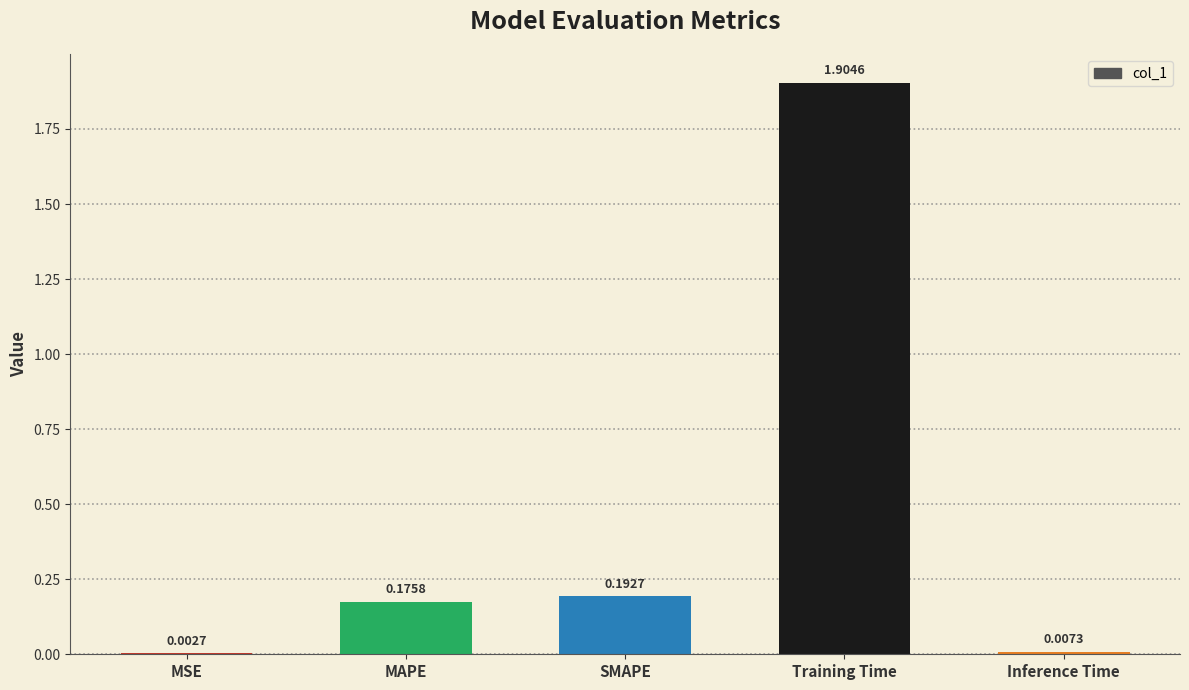

What is the sum of all values?

2.3